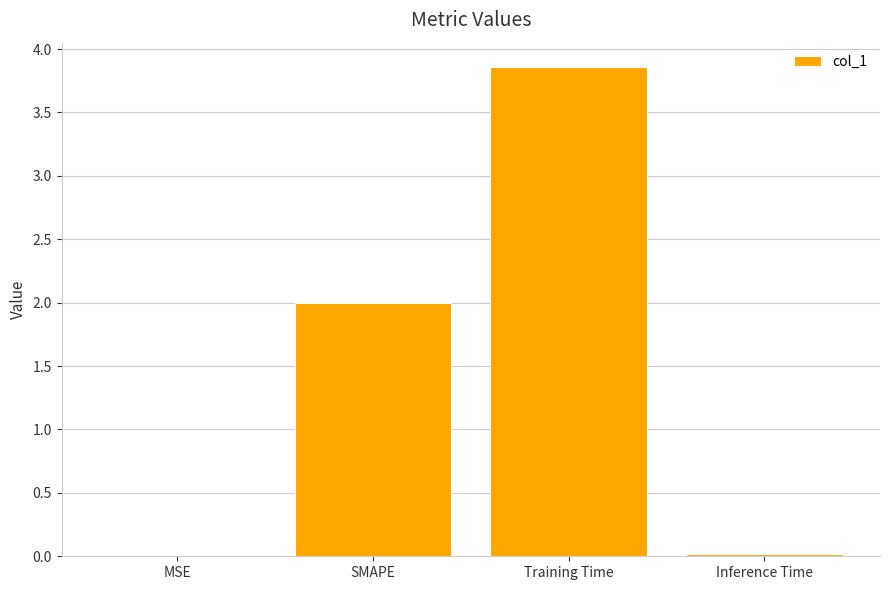

At which category does the chart reach its peak across all series?

Training Time